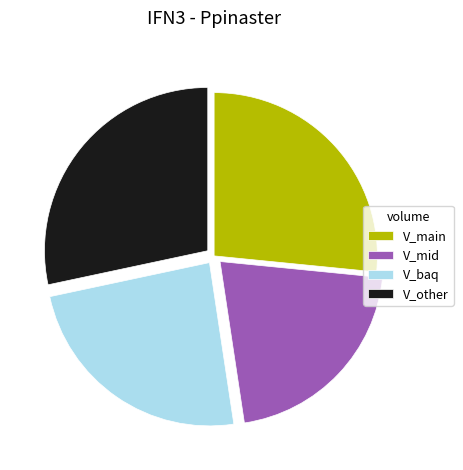

Is the sum of V_other and V_main greater than half?

Yes